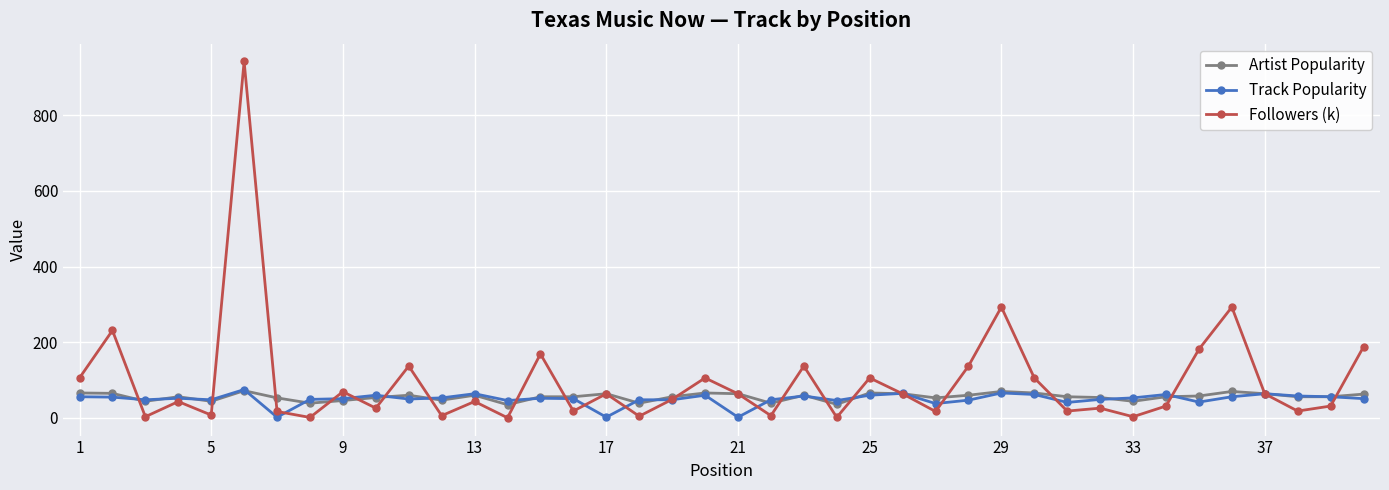

What is the maximum value shown in the chart?

941.5